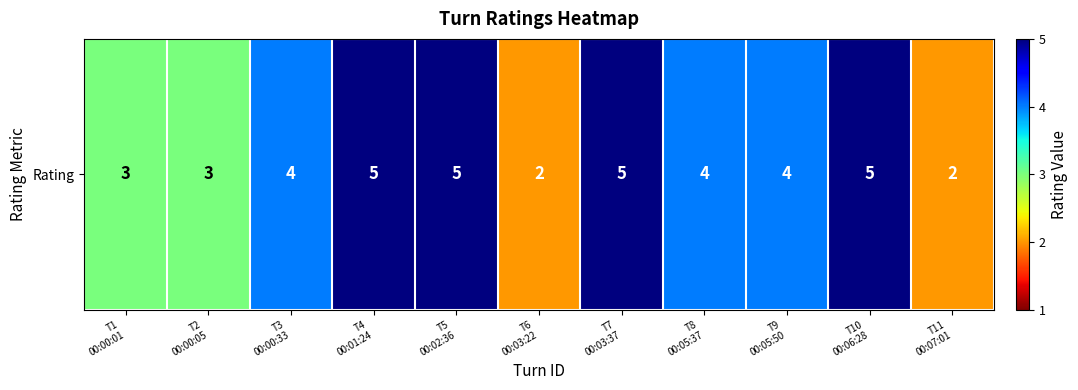

Between T2
00:00:05 and T3
00:00:33, which is larger?

T3
00:00:33